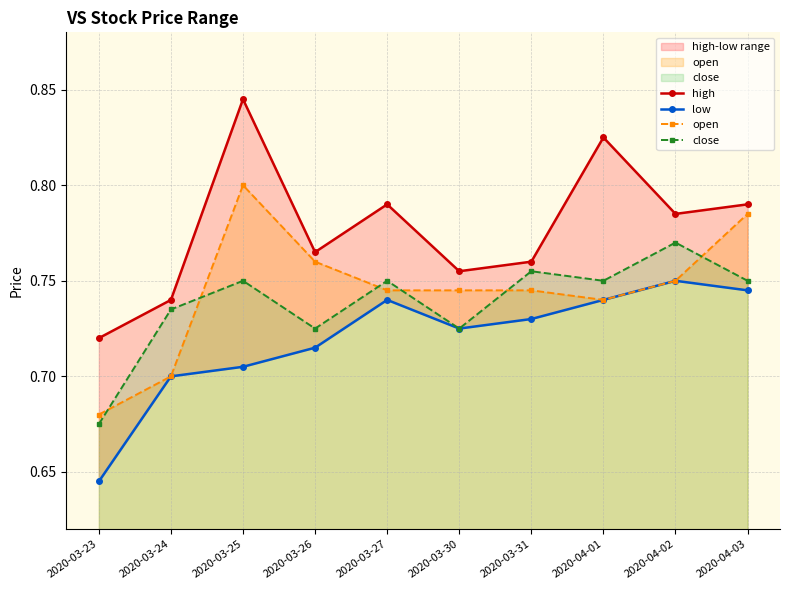

Which category has the highest value in the close series?

2020-04-02